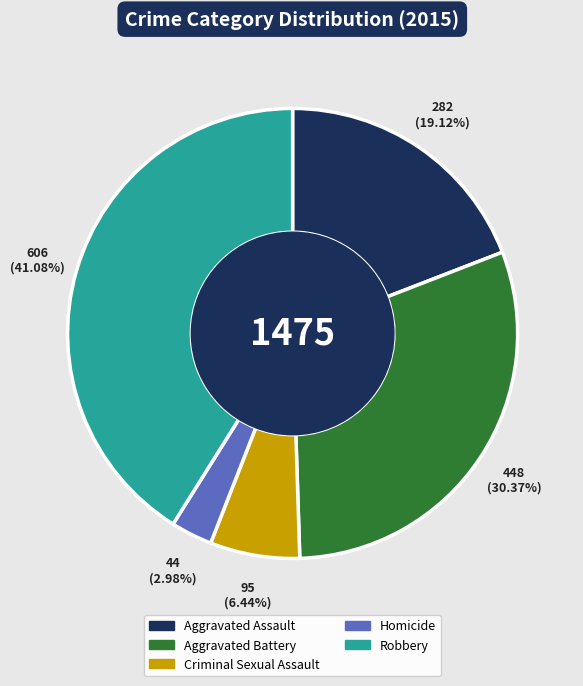

To the nearest percent, what portion does Homicide represent?

3%